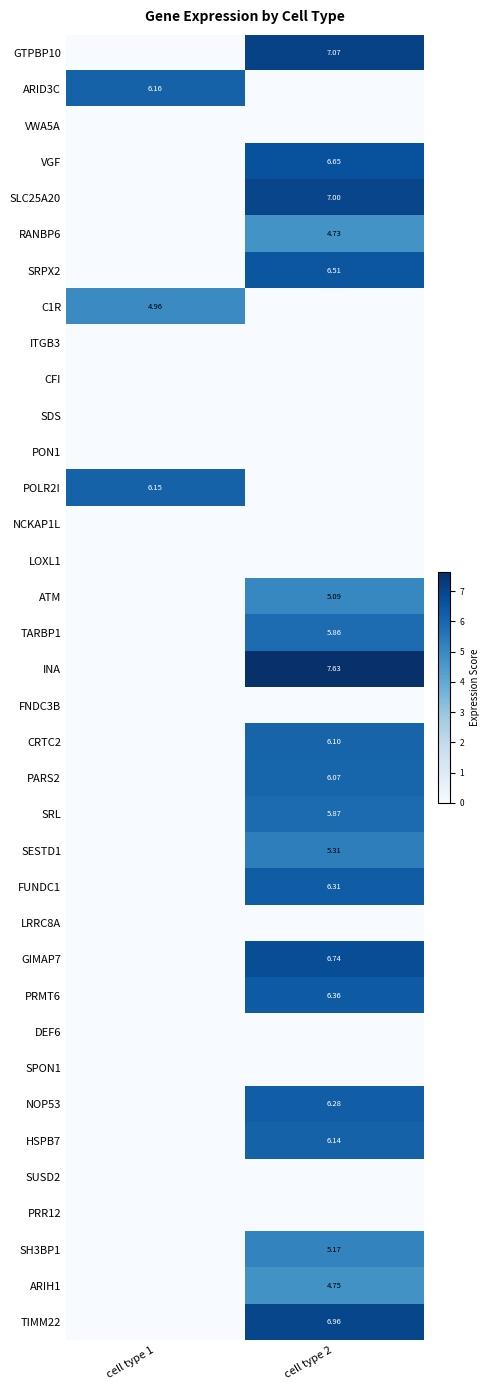

Which series has the largest range (max minus min)?

INA